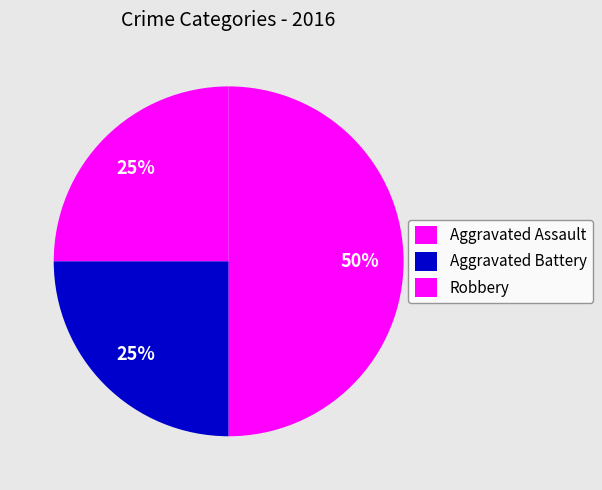

True or false: Aggravated Battery accounts for 12% of the total.

False